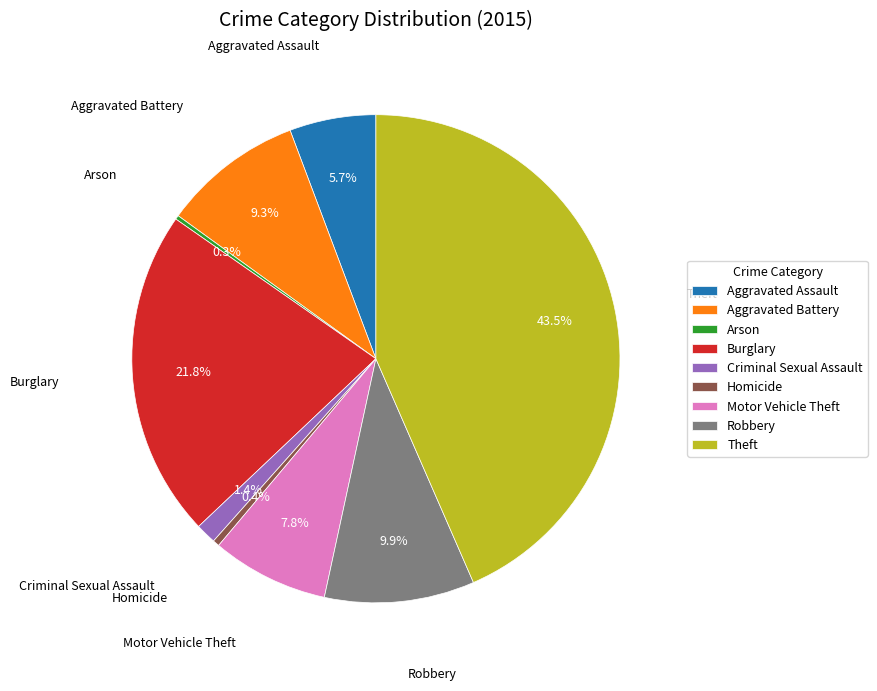

Does Motor Vehicle Theft represent more than half of the total?

No